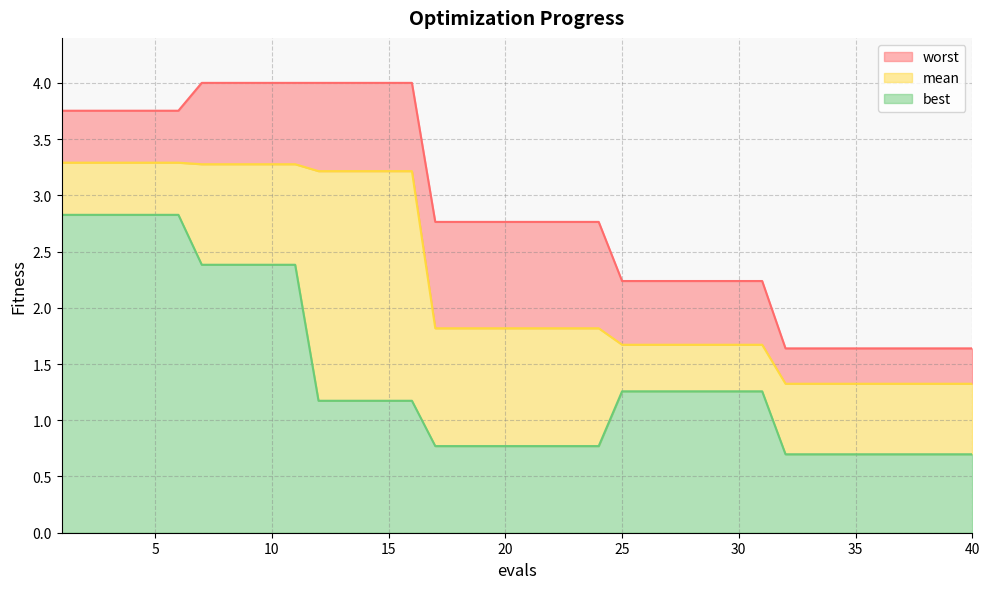

Which category has the highest value in the best series?

1